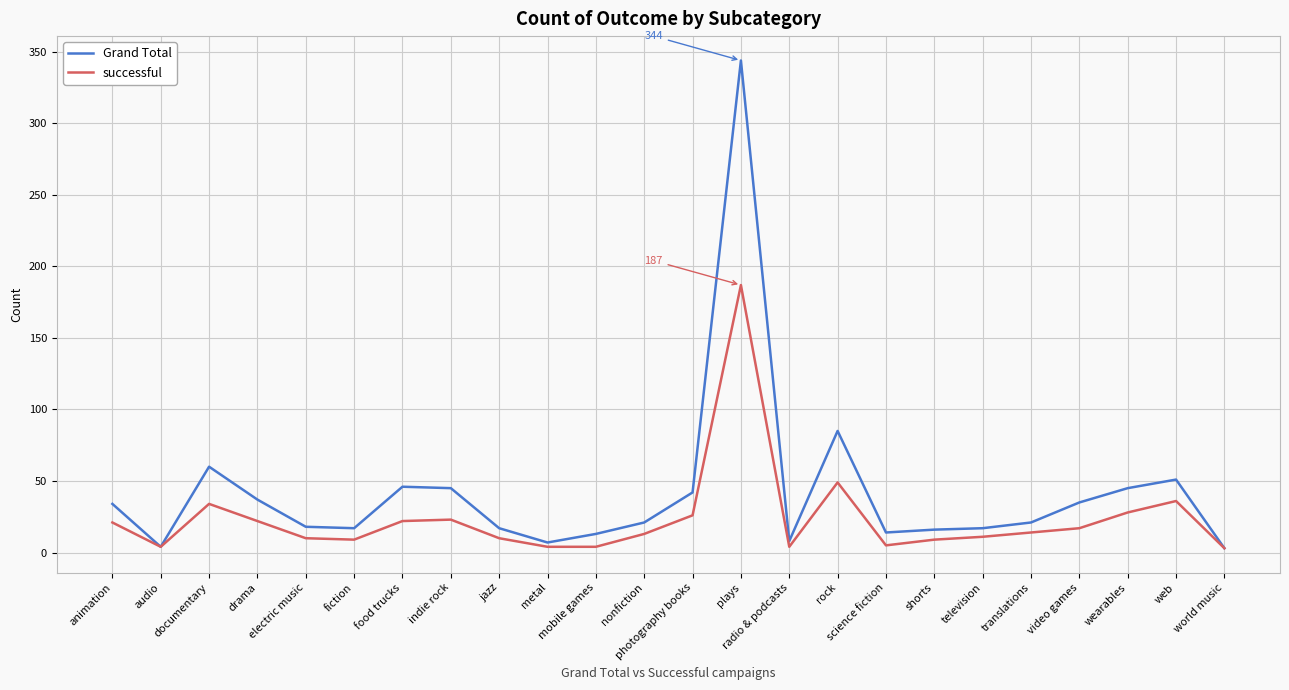

How many lines are shown in the chart?

2